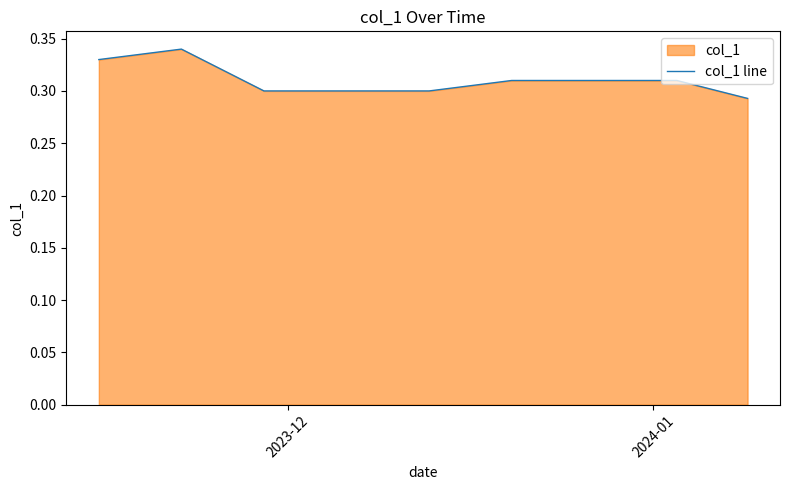

Does the chart display data point markers on the line(s)?

No